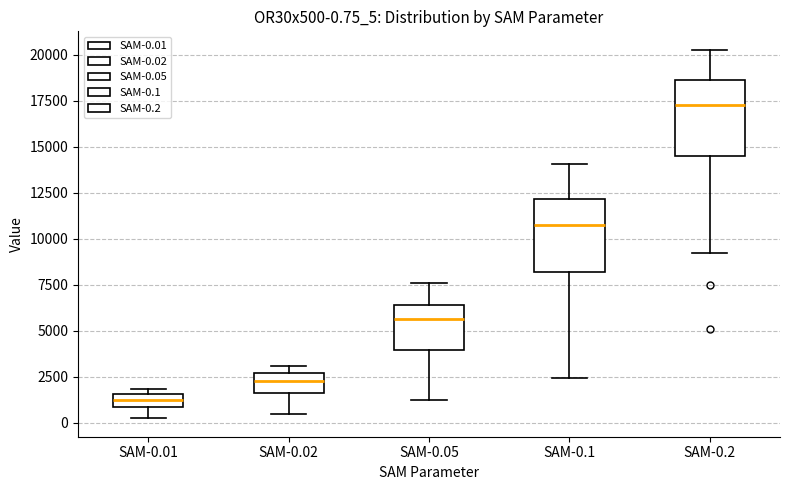

Which box's median line is the highest?

SAM-0.2